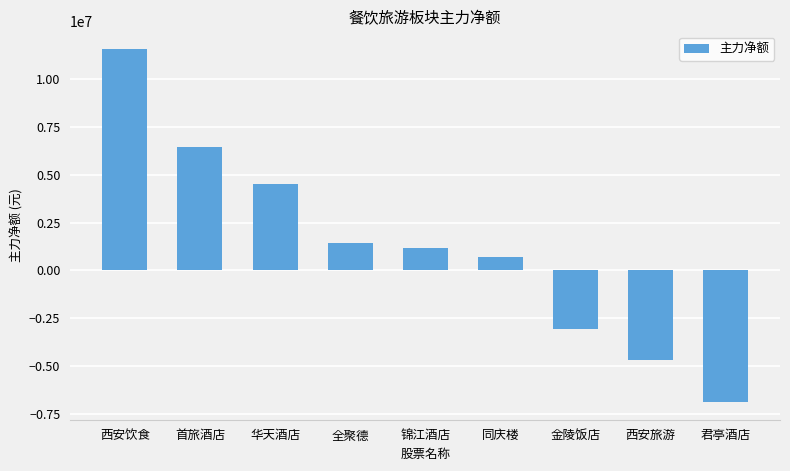

The chart shows a value of -3046088 at 金陵饭店. True or false?

True